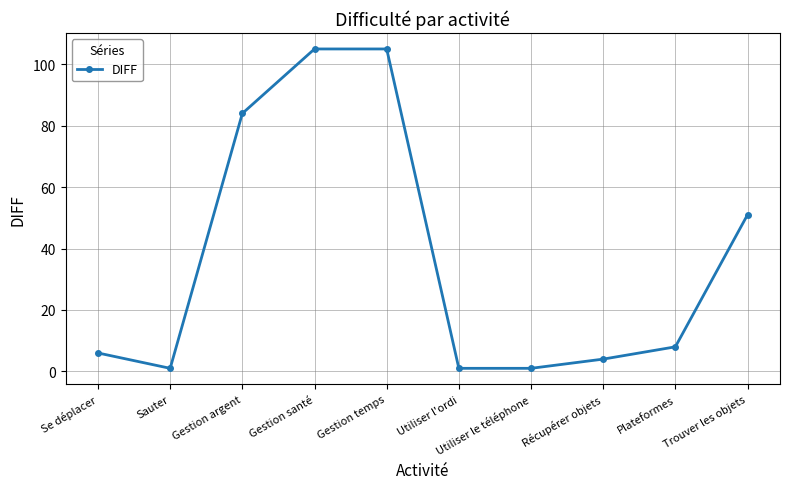

What is the label of the 8th point from the right?

Gestion argent